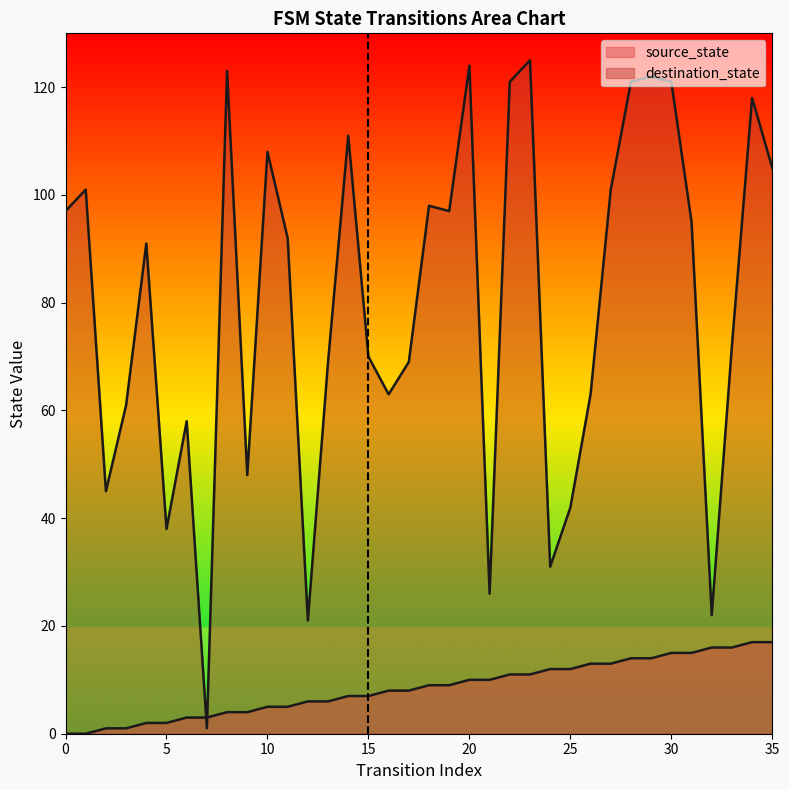

How many interior local valleys does the destination_state series have?

10